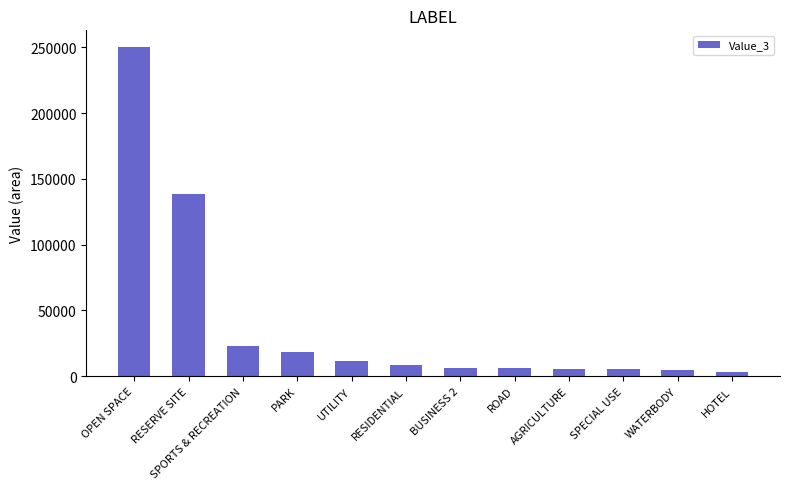

Which label corresponds to the largest value in the chart?

OPEN SPACE